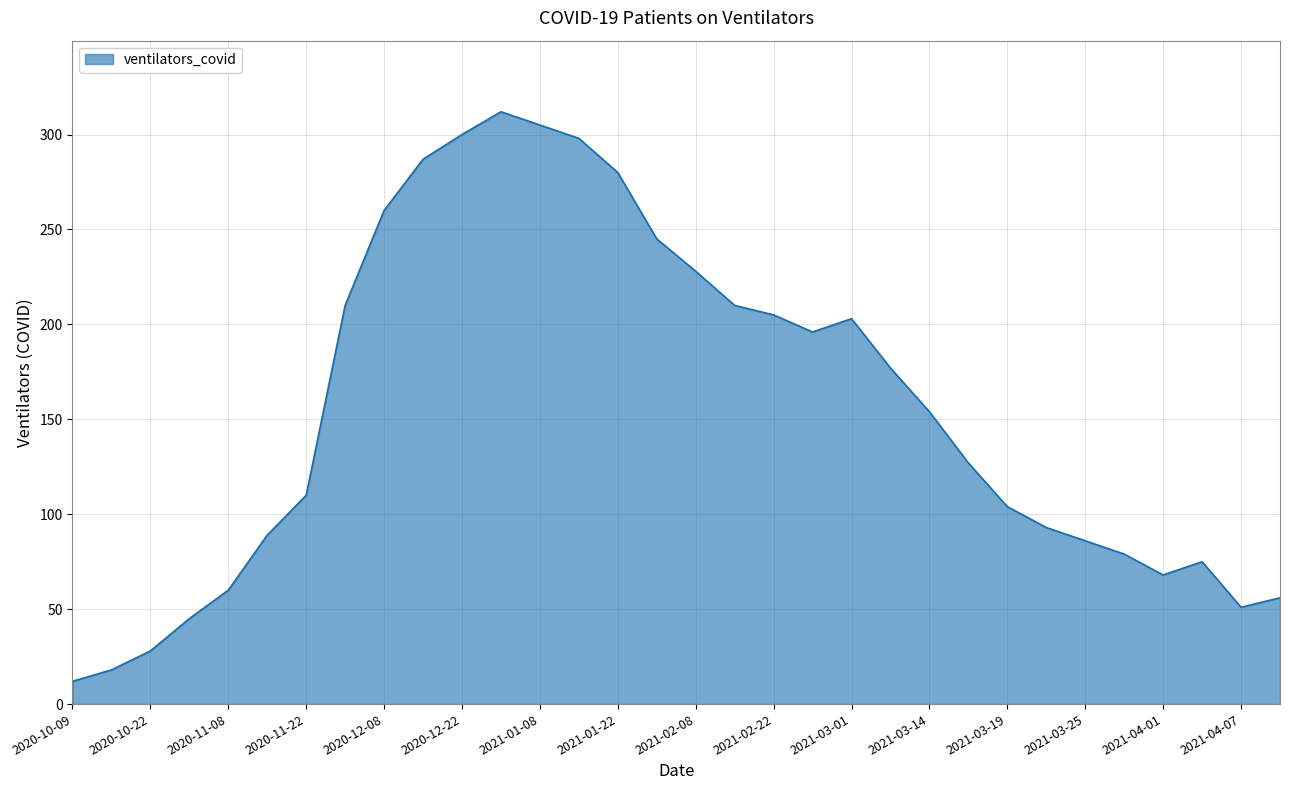

What is the smallest value displayed?

12